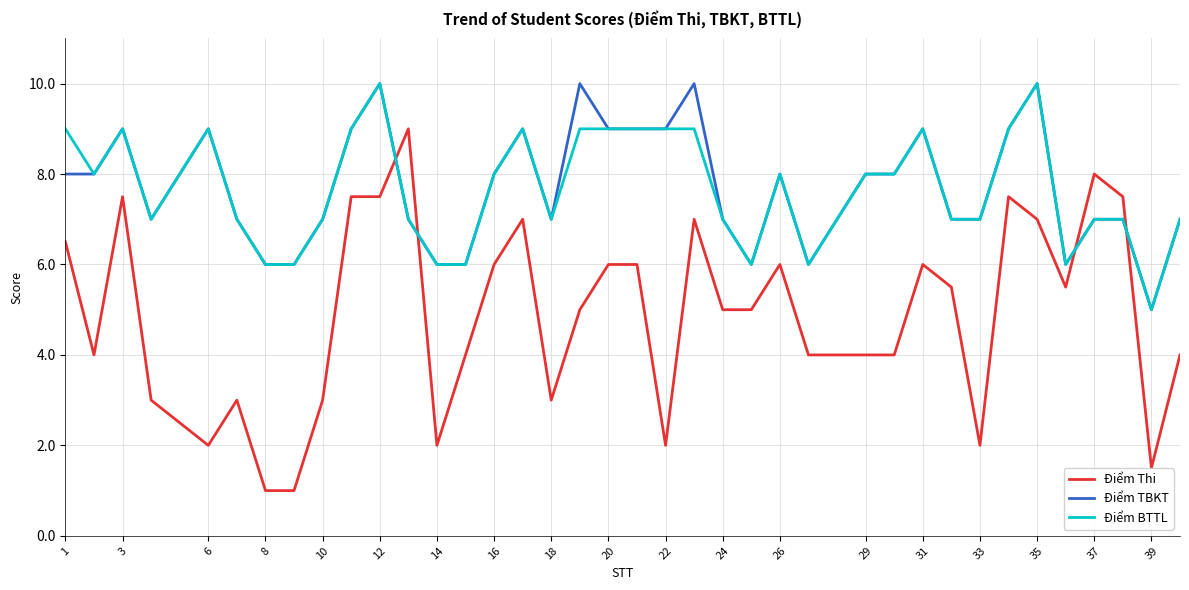

After their last crossing, which series has the higher values: Điểm Thi or Điểm TBKT?

Điểm TBKT